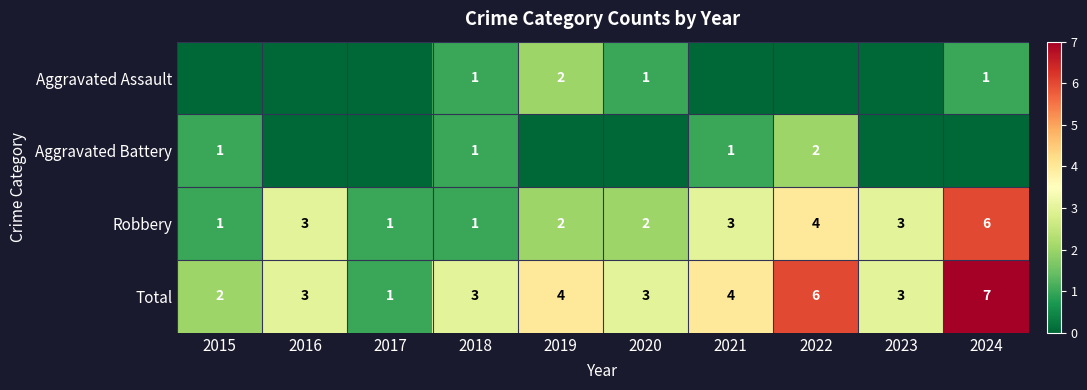

True or false: Robbery has a value of 3 at 2016.

True